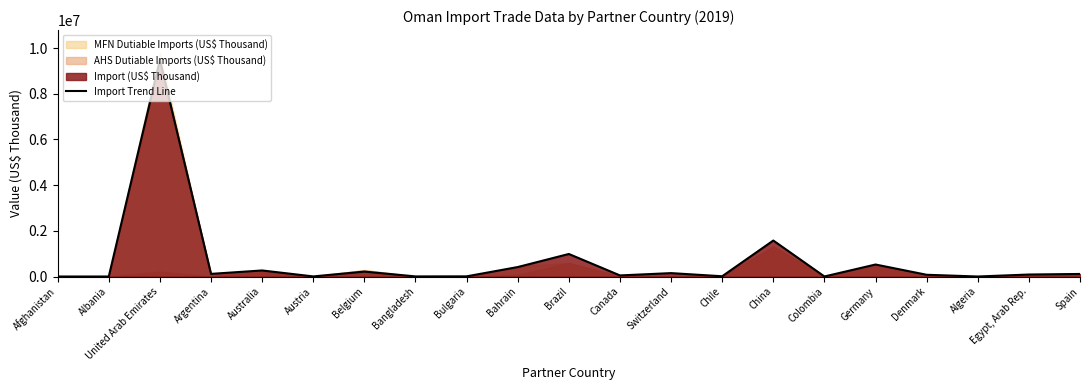

What is the difference between the values at Spain and United Arab Emirates?

9359980.2